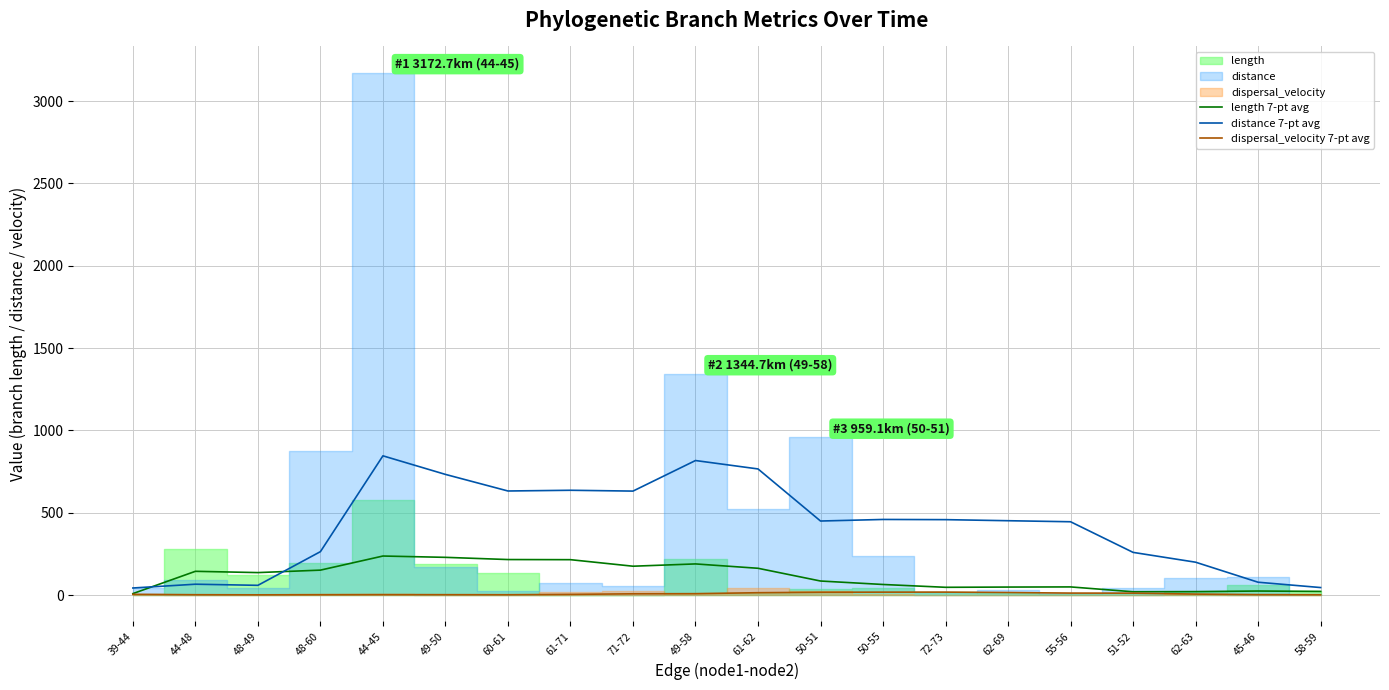

How many lines are shown in the chart?

3